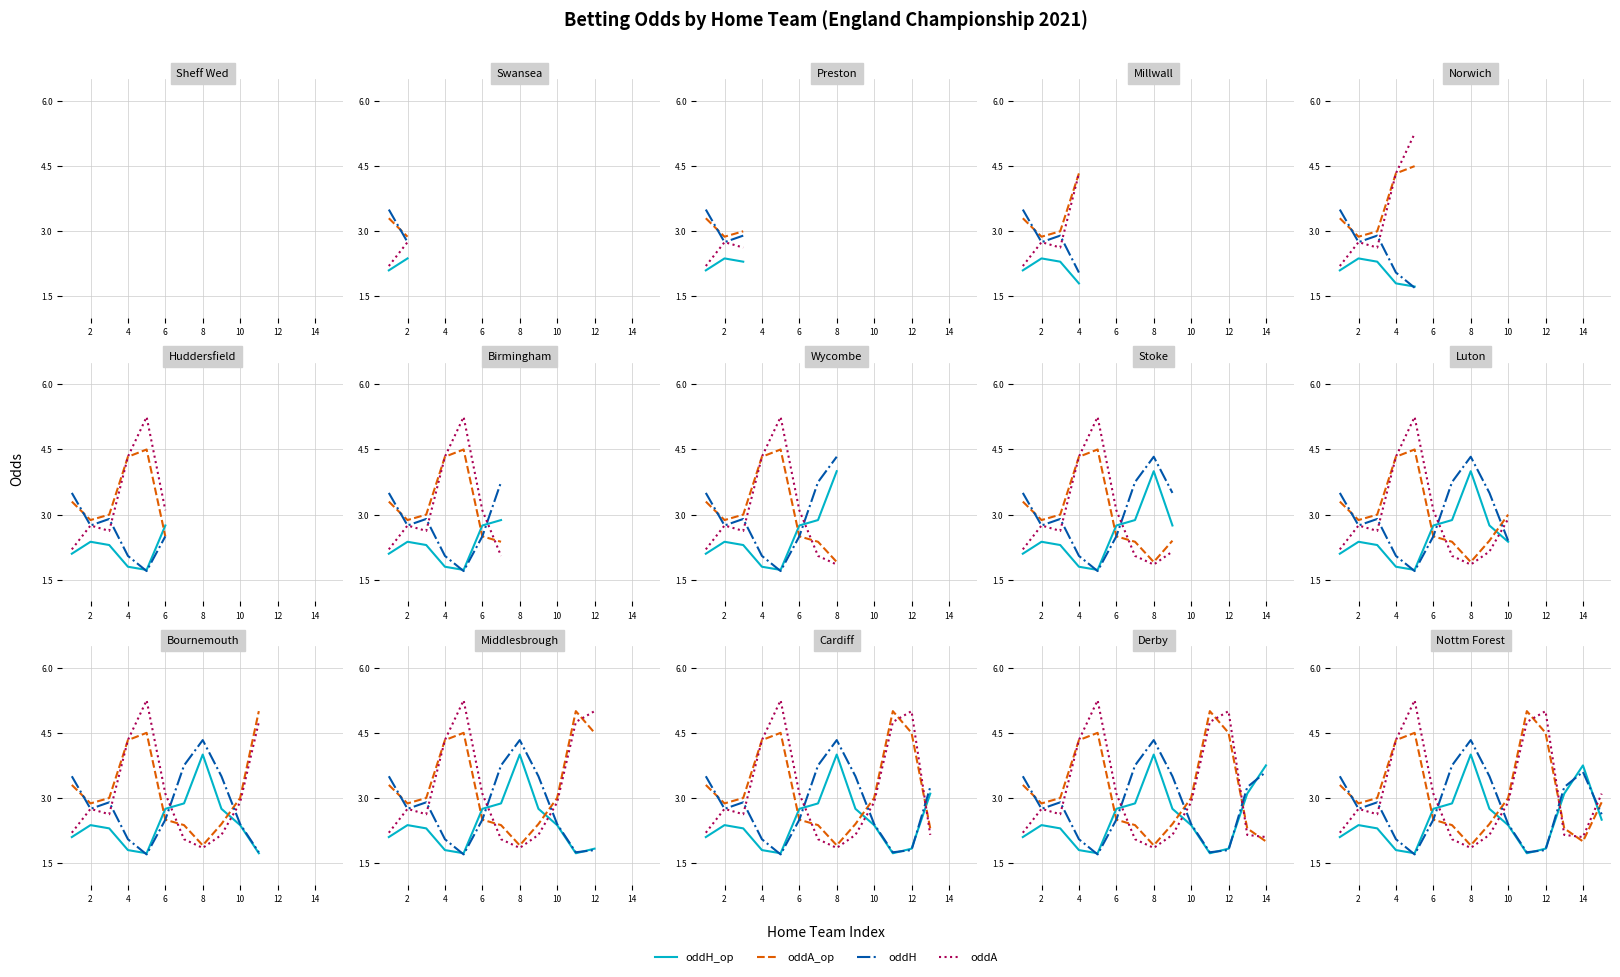

Where is the first local maximum for oddH_op?

2